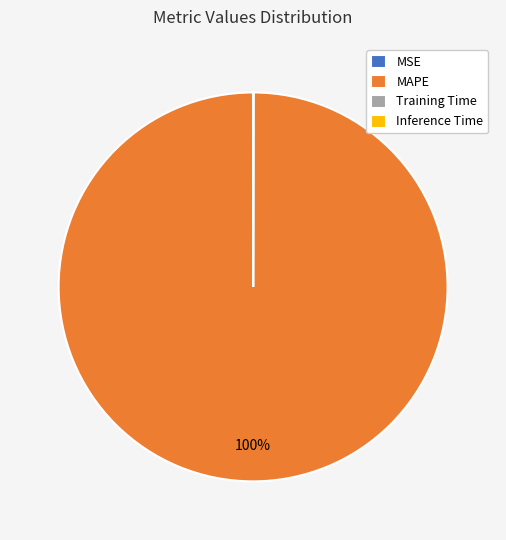

To the nearest percent, what is the average slice percentage?

25%